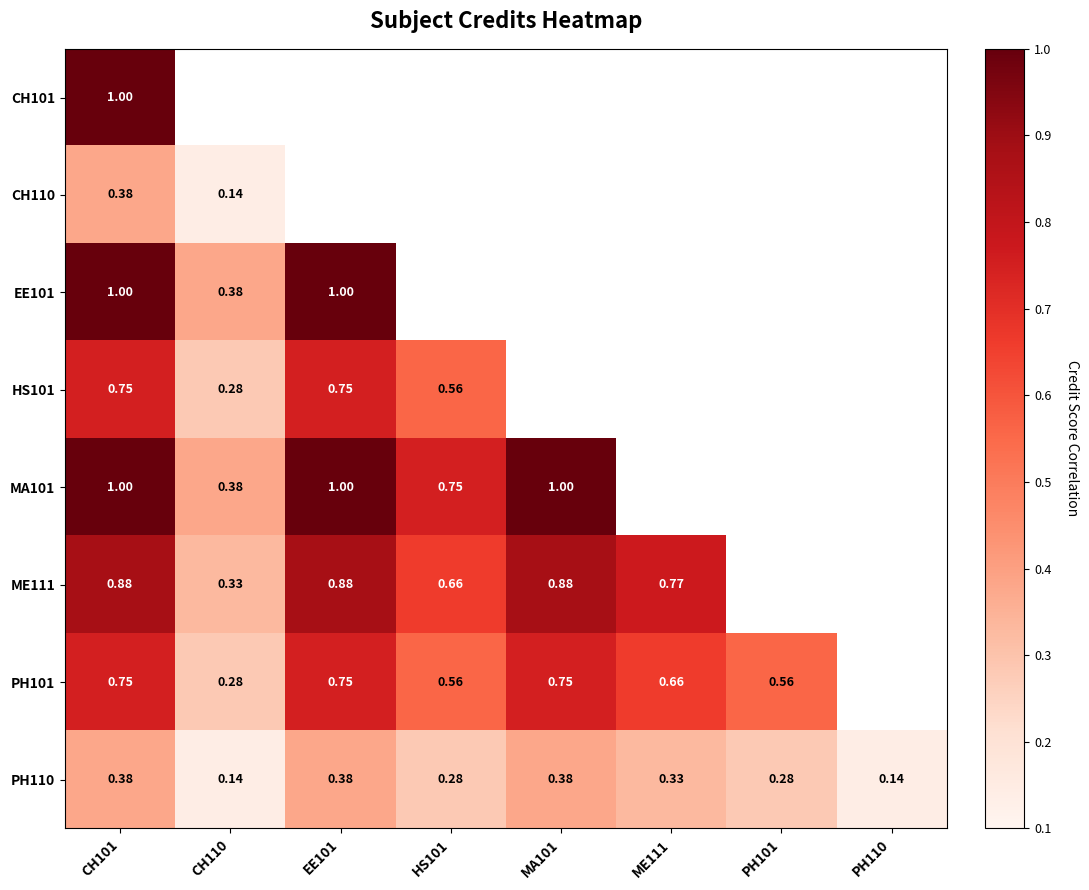

What is the highest value of the PH110 series?

0.4